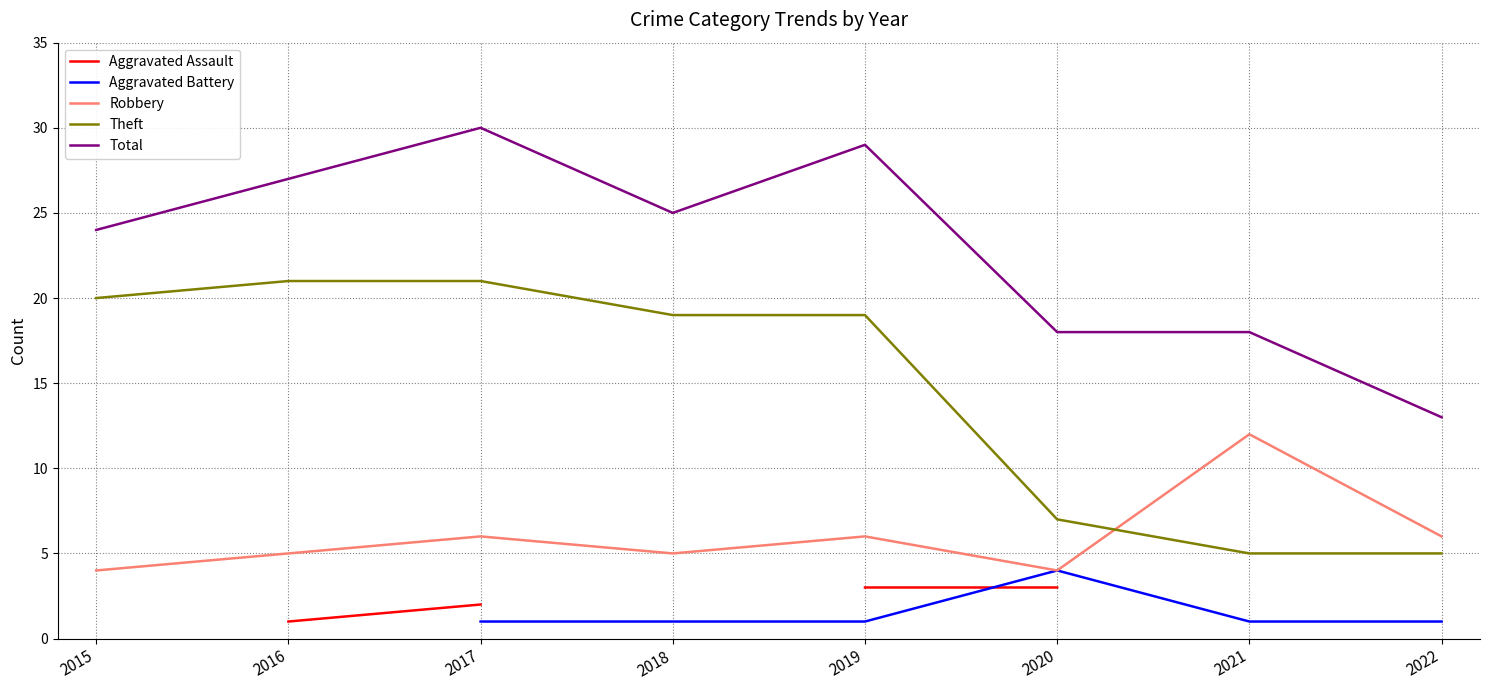

List the series in order of their peak value, lowest first.

Aggravated Assault, Aggravated Battery, Robbery, Theft, Total